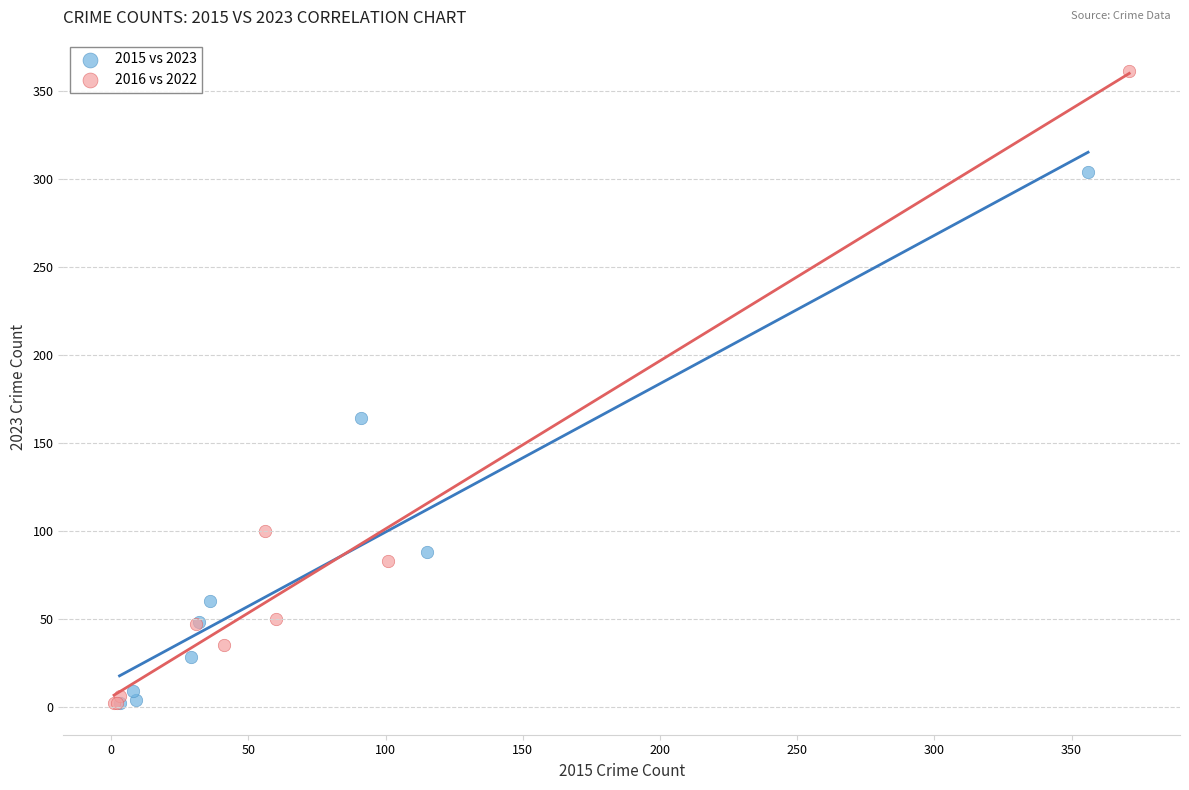

What are all the series names shown in the legend?

2015 vs 2023, 2016 vs 2022